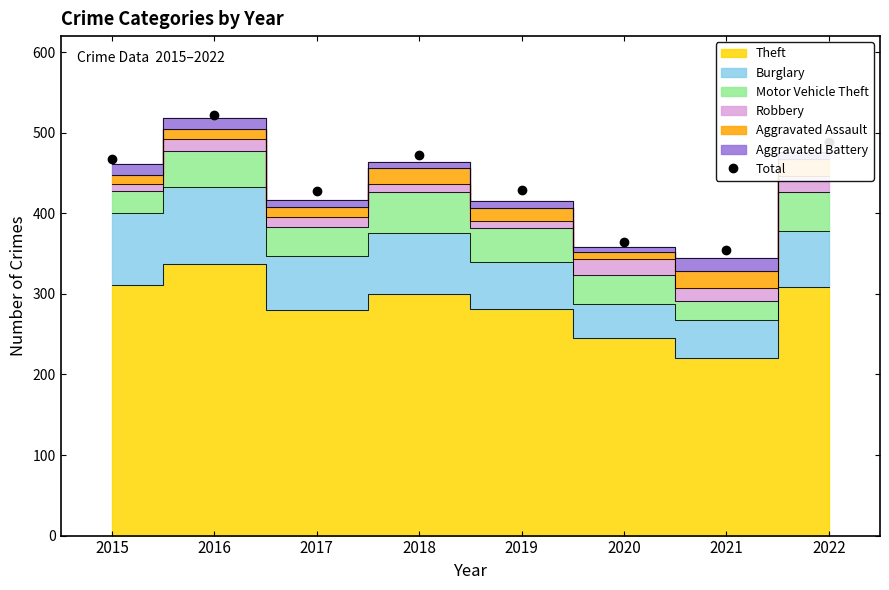

Does the chart have visible grid lines?

No